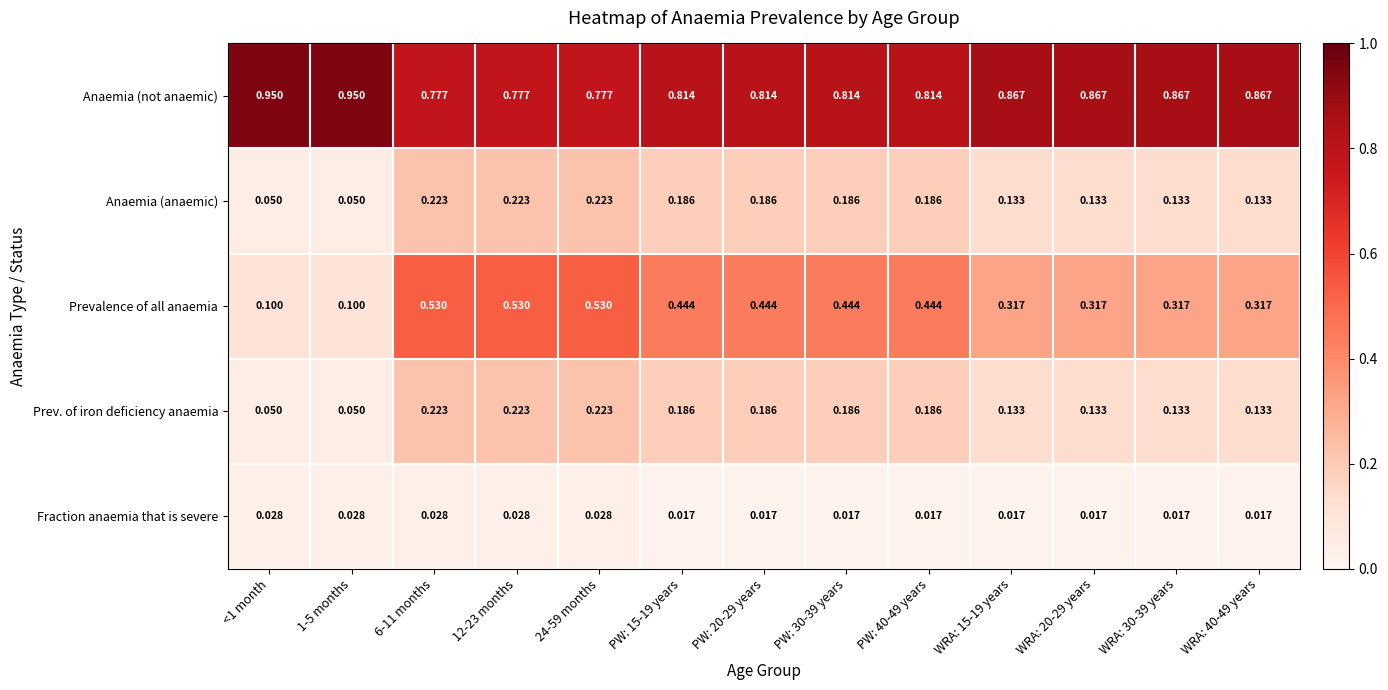

Between PW: 20-29 years and WRA: 15-19 years, which series saw the biggest shift?

Prevalence of all anaemia